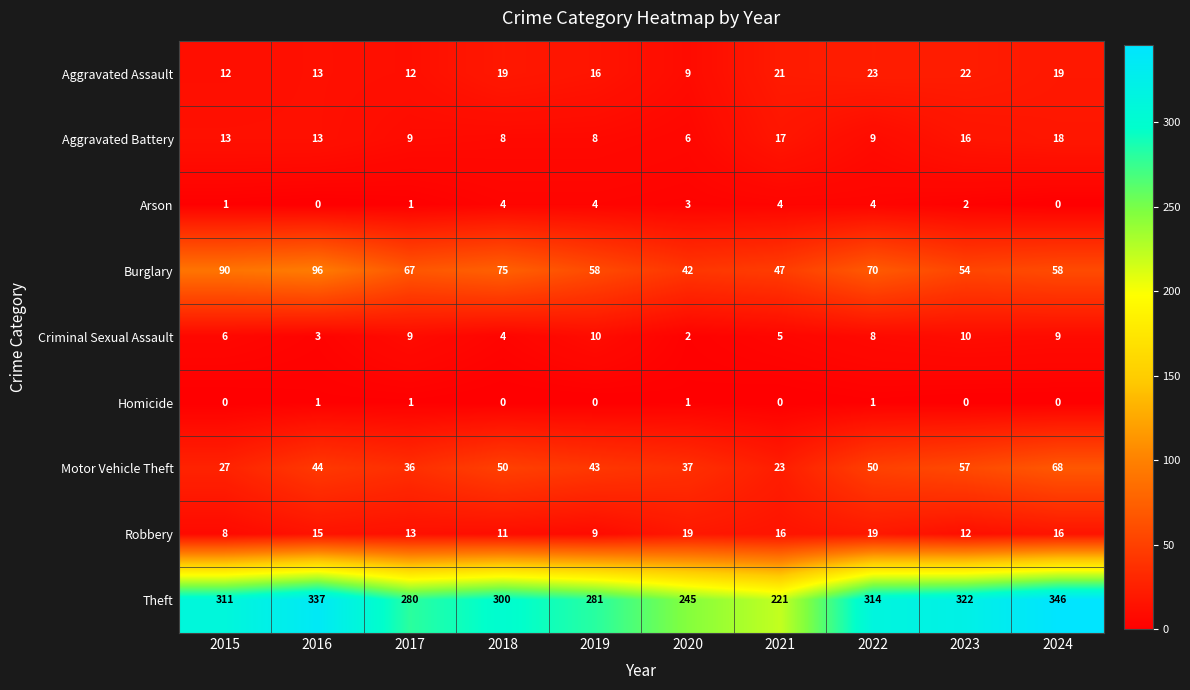

What is the difference between the highest and lowest values at 2019?

281